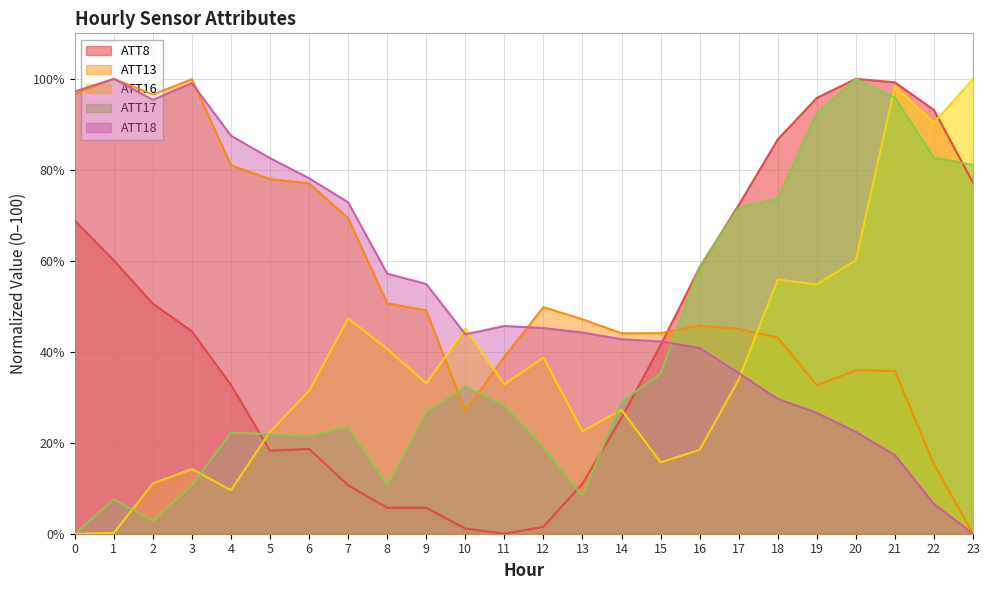

Is the value of ATT17 at 5 greater than the value of ATT8 at 11?

Yes